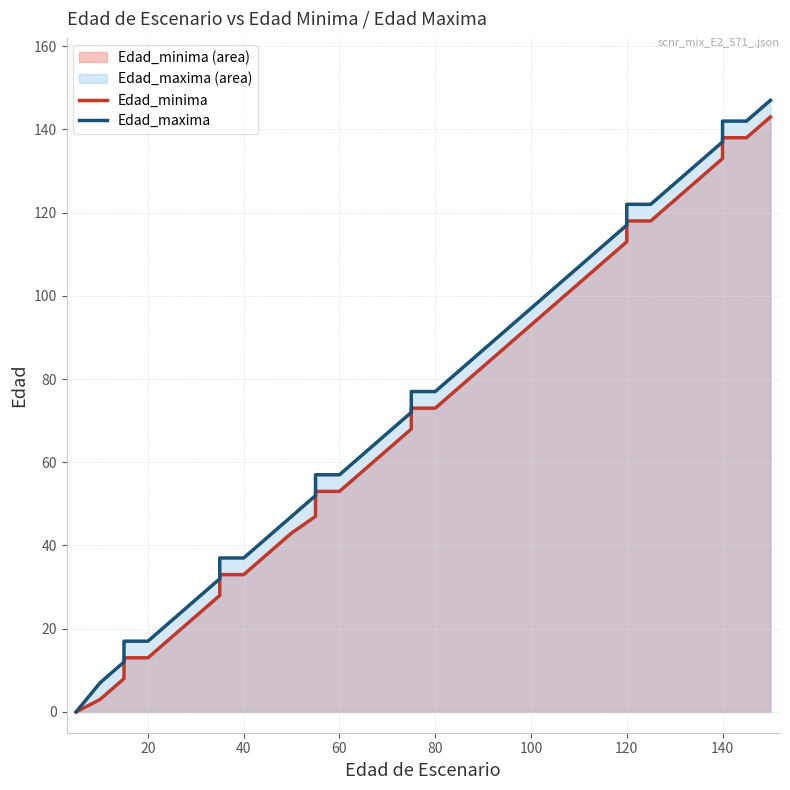

Which series has the largest range (max minus min)?

Edad_maxima